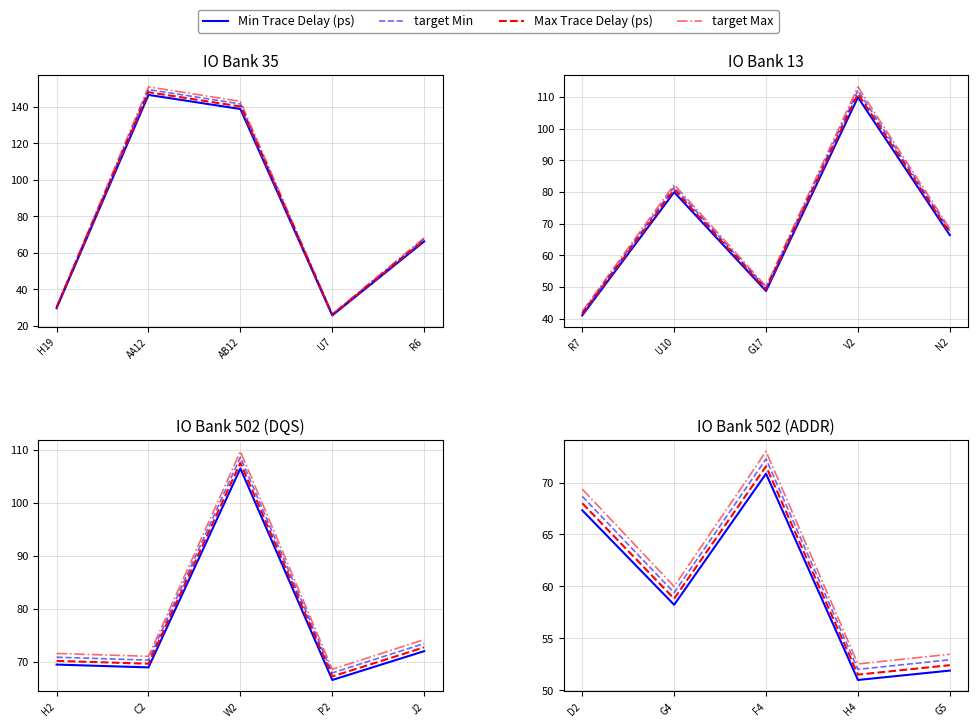

What is the spread (max minus min) of values at F4?

2.1